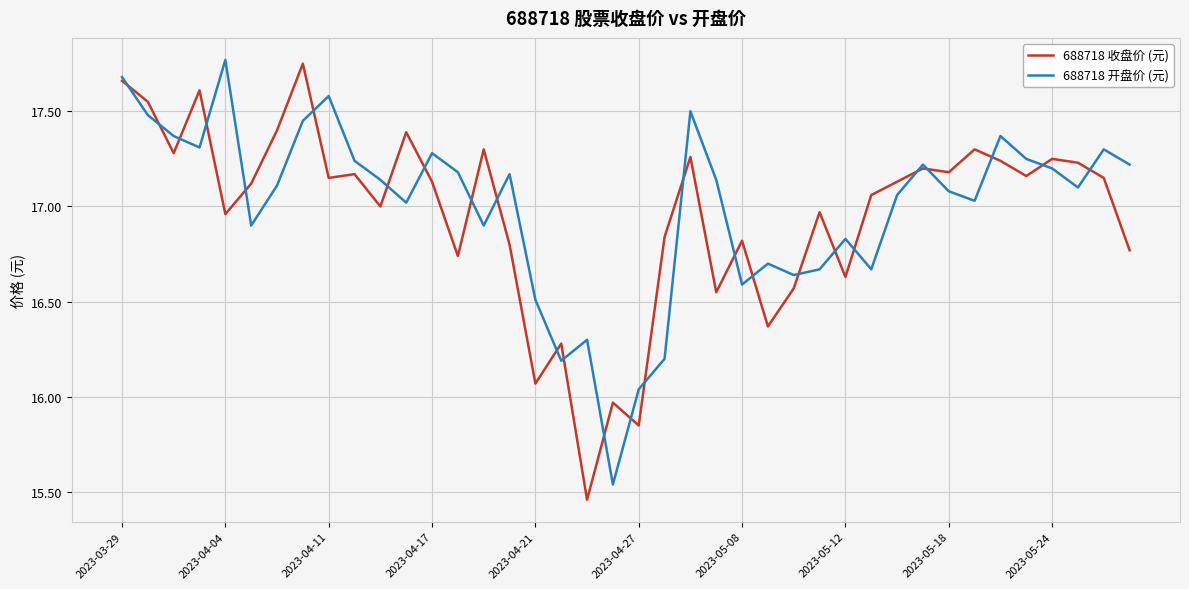

What is the smallest value displayed?

15.5